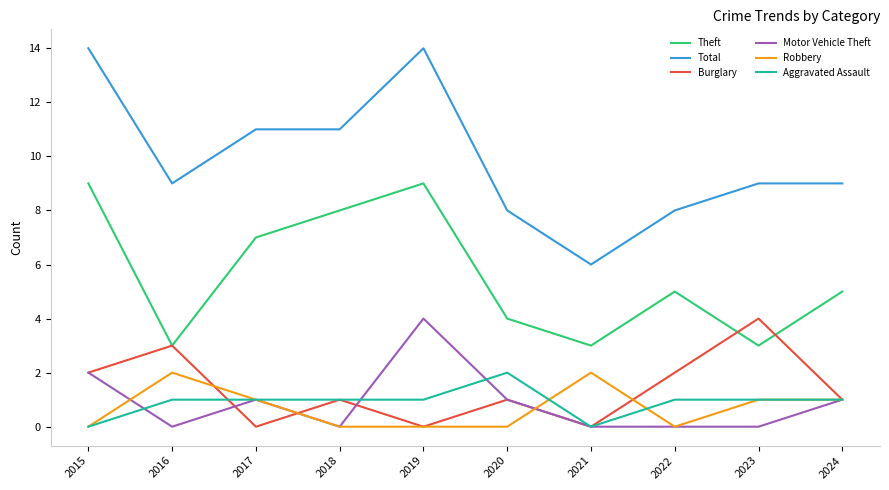

True or false: Total and Burglary cross at least once.

False